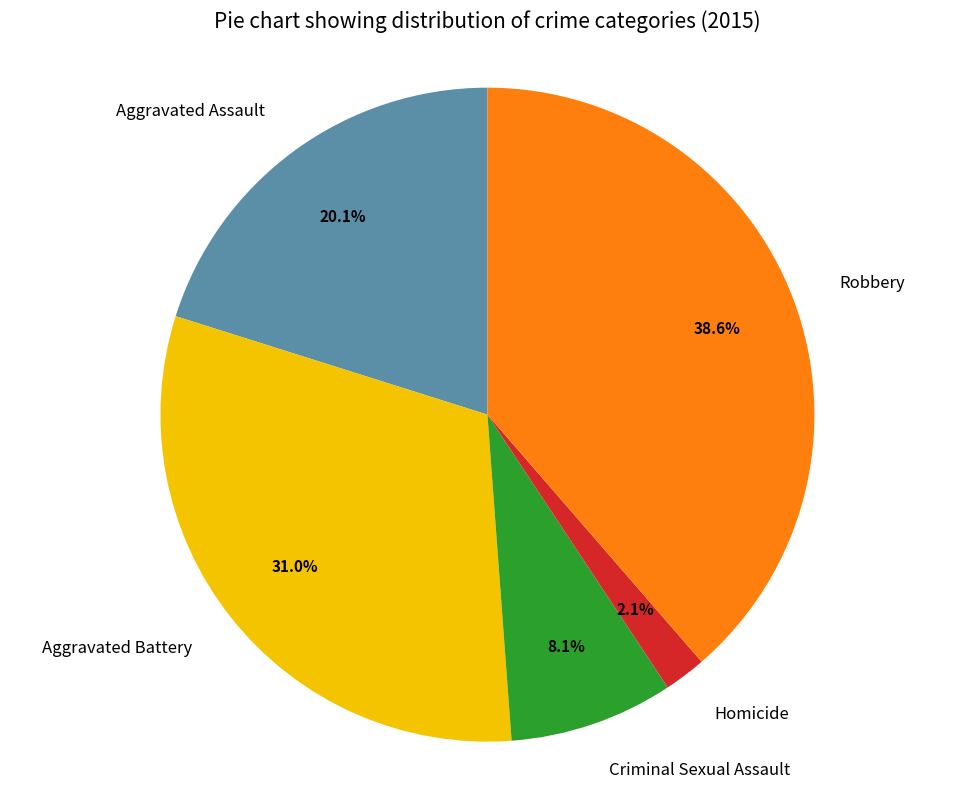

Is Criminal Sexual Assault the majority of the pie?

No